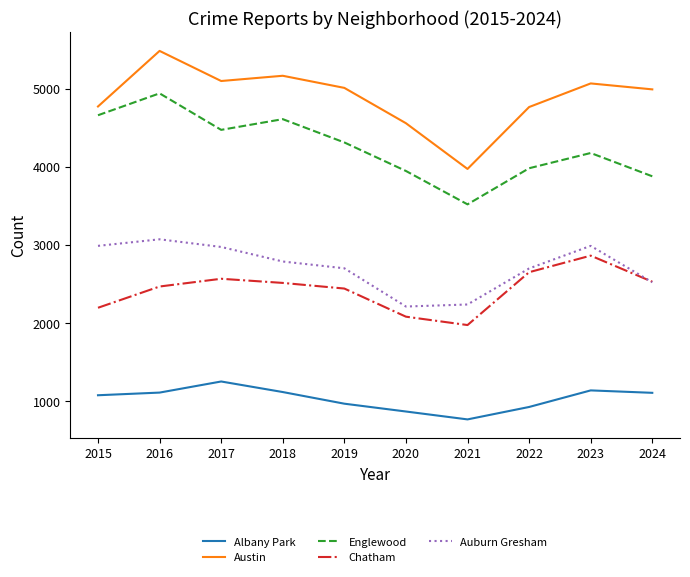

True or false: Austin has a value of 2638 at 2020.

False